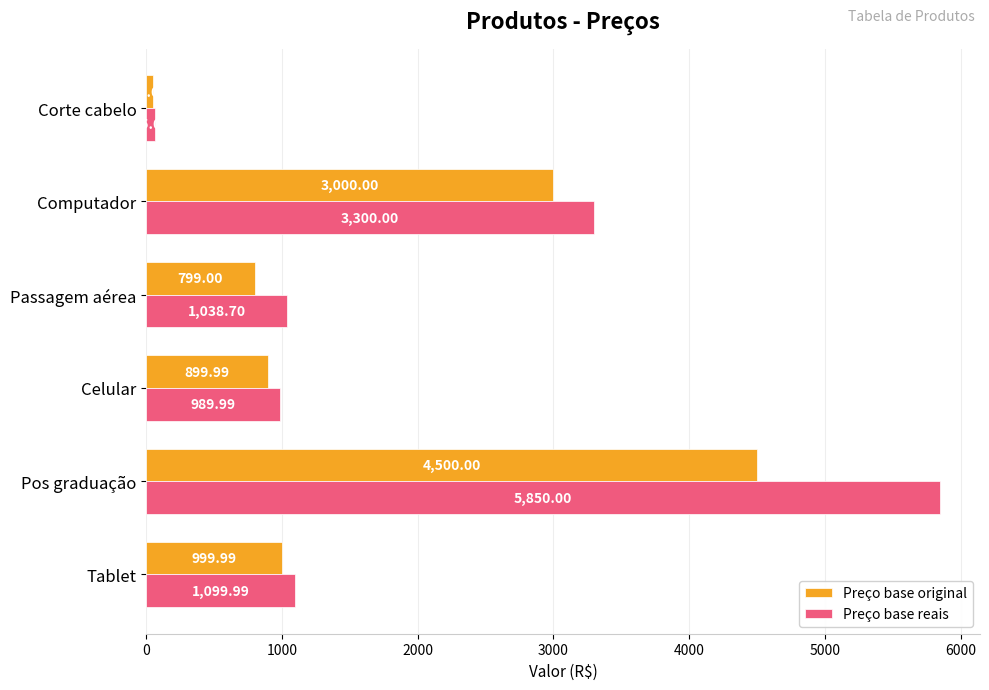

List the series in order of their peak value, highest first.

Preço base reais, Preço base original